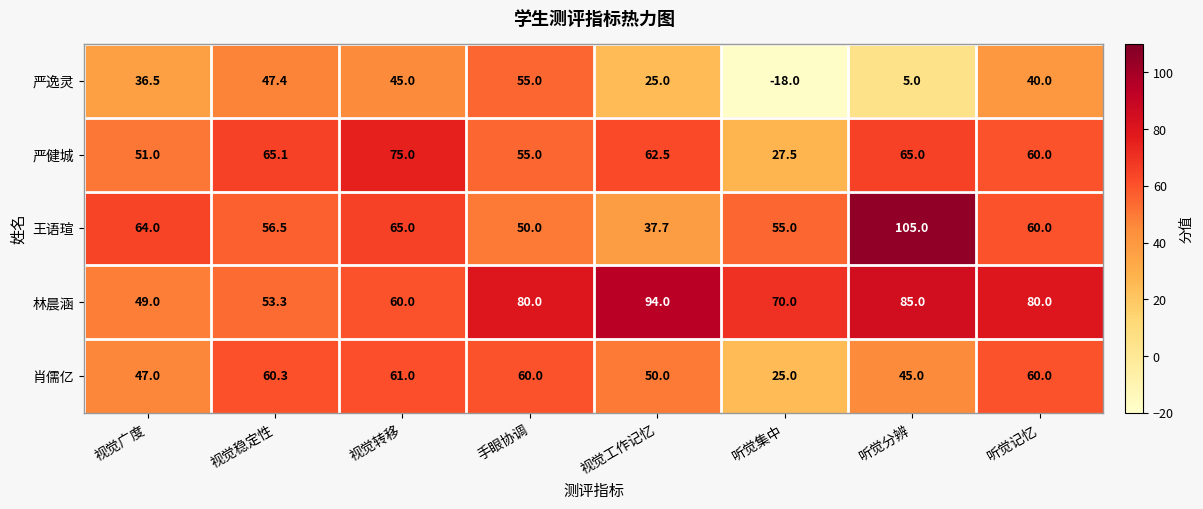

What is the difference between the maximum and minimum values in the 肖儒亿 series?

36.0